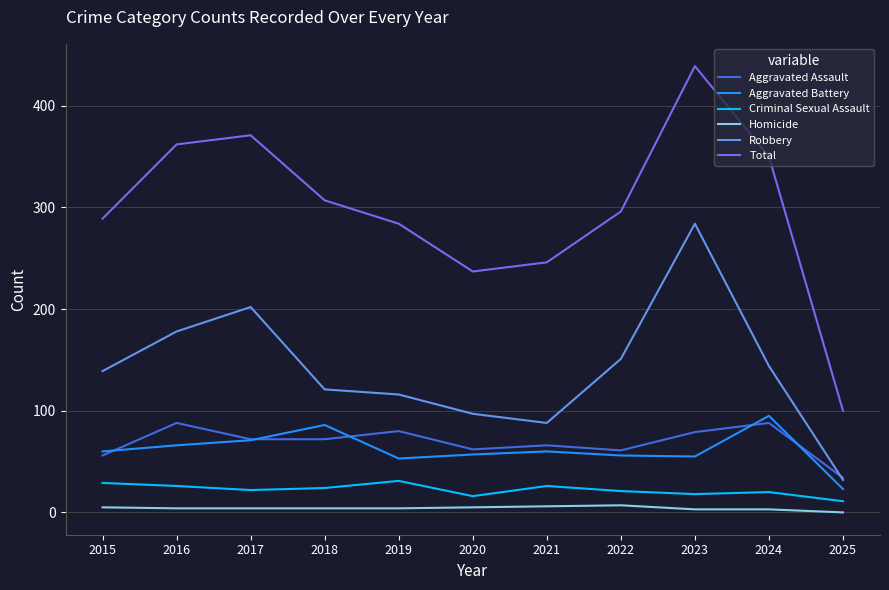

Count the number of categories in the chart.

11